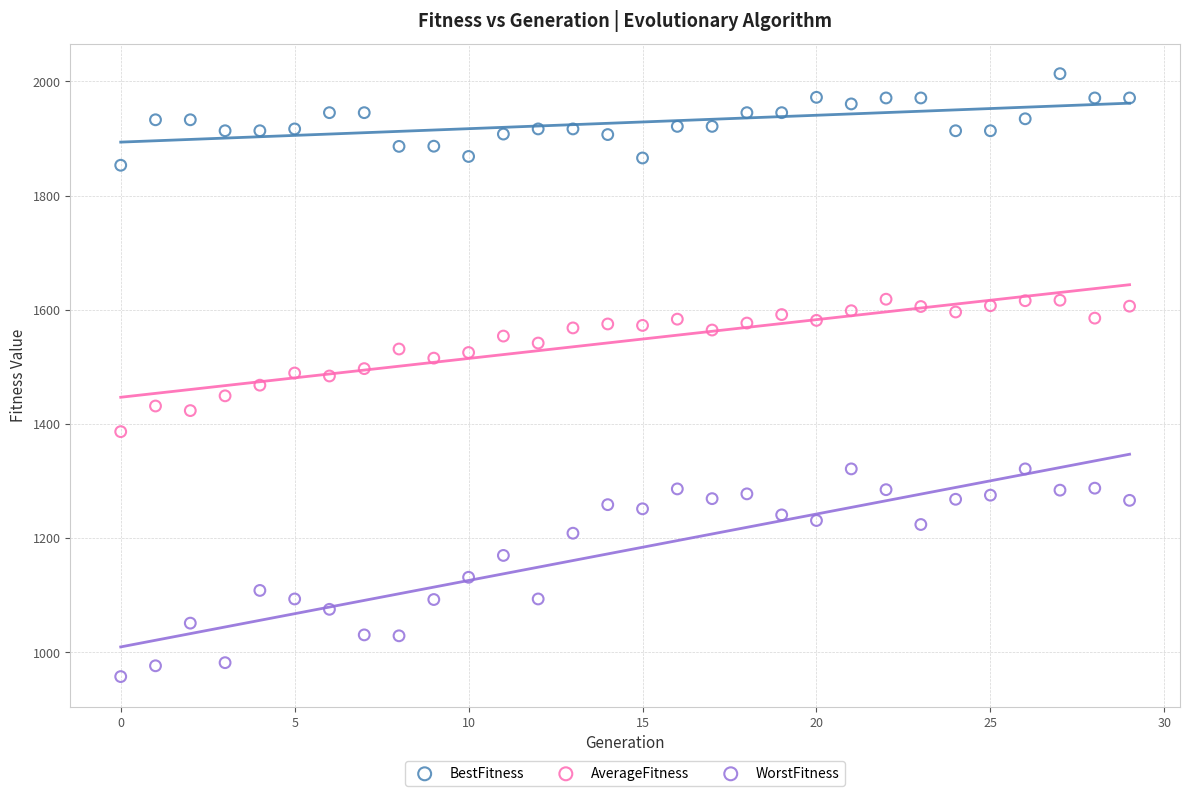

Across all data points, what is the range of Y values (max minus min)?

1055.7